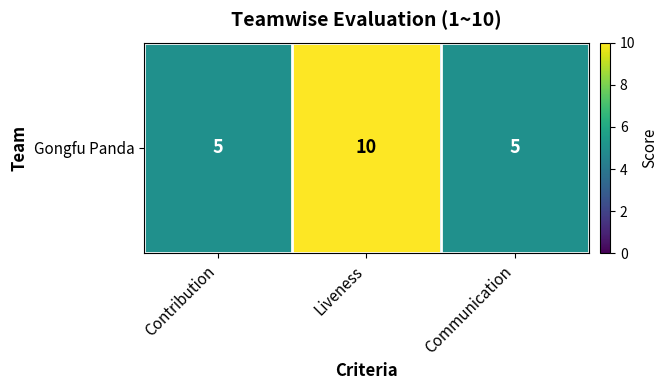

Reading left to right, what are all the values shown in this chart?

Contribution=5	Liveness=10	Communication=5